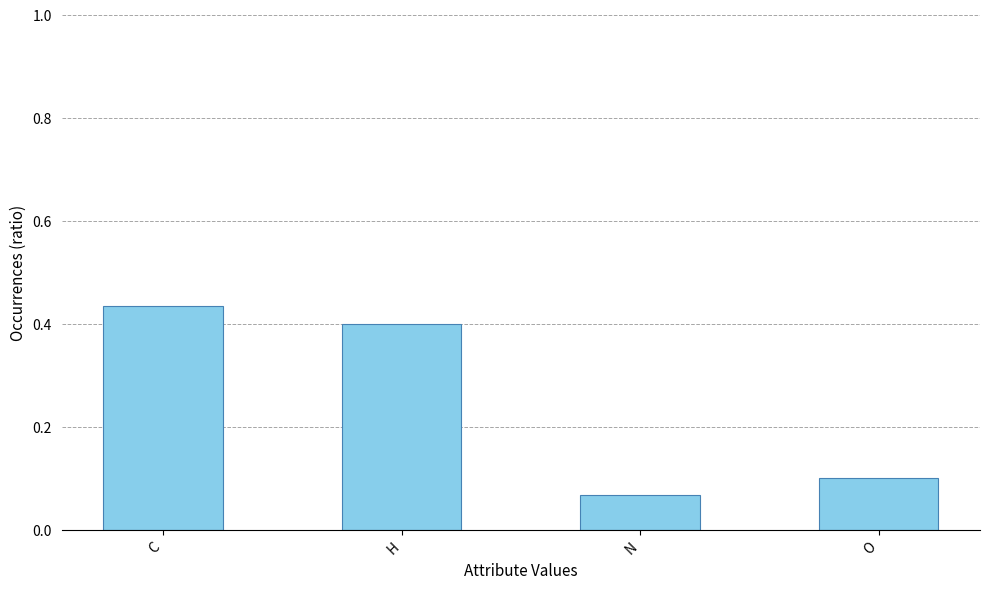

Count the values in the range 0 to 1.

4